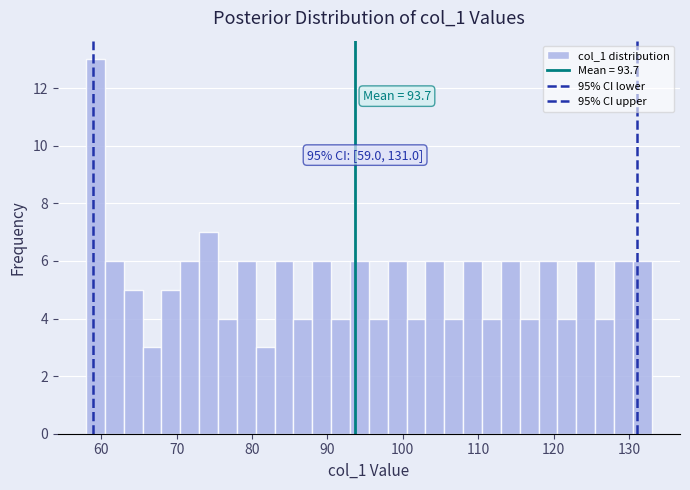

Read against the x-axis, roughly where is the centre of the tallest bar?

59